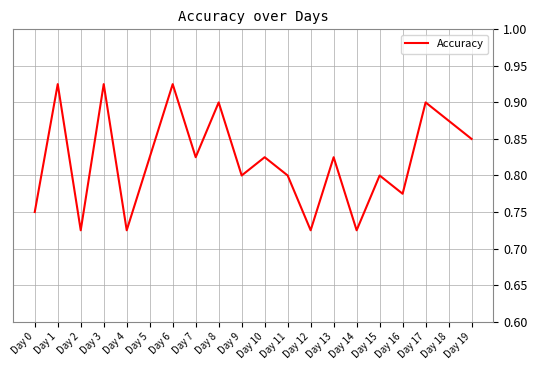

What is the change in value from Day 1 to Day 14?

-0.2